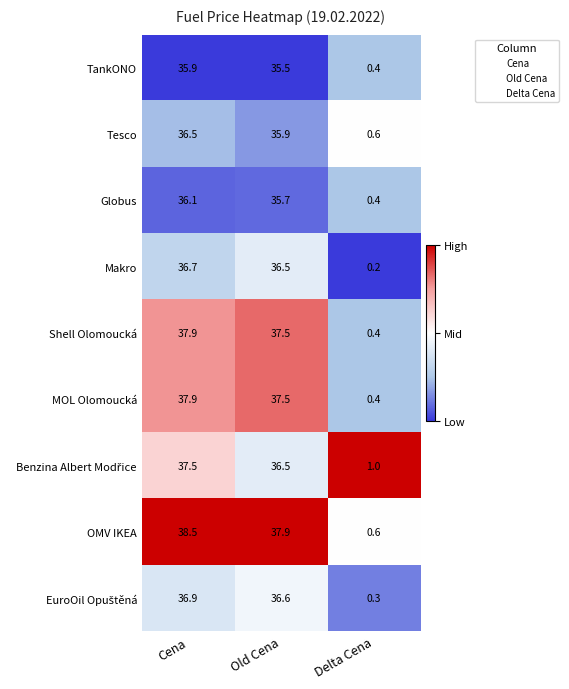

Is it true that TankONO equals 35.5 at Old Cena?

True